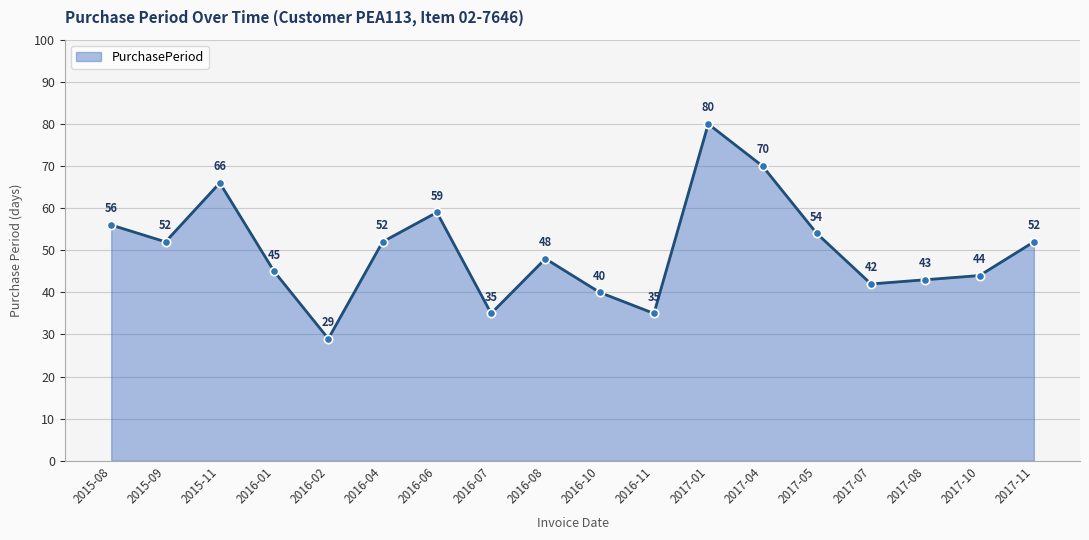

Which label corresponds to the largest value in the chart?

2017-01